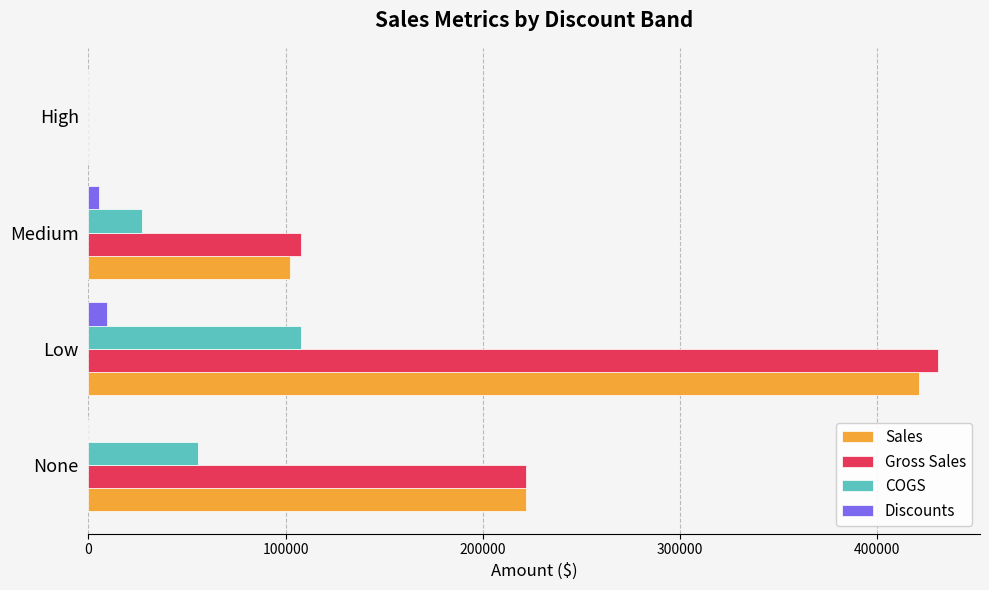

What is the approximate value of Sales at None?

221976.0